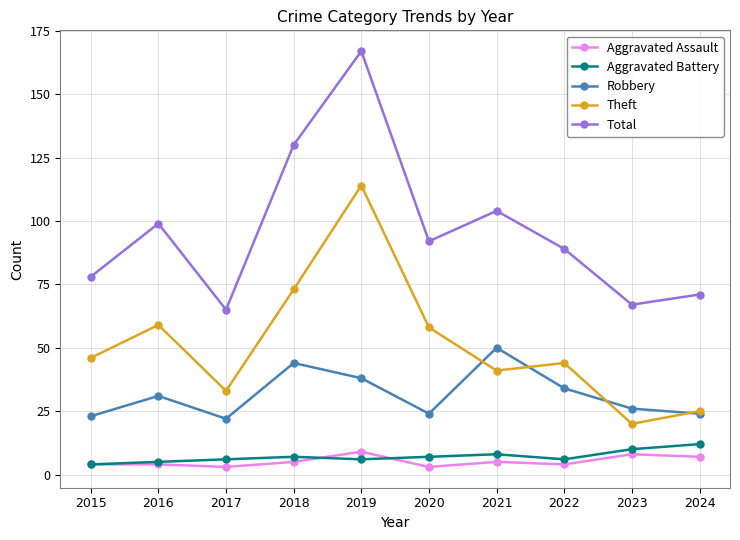

Reading left to right, transcribe all the data shown in this chart.

Aggravated Assault: 4	4	3	5	9	3	5	4	8	7
Aggravated Battery: 4	5	6	7	6	7	8	6	10	12
Robbery: 23	31	22	44	38	24	50	34	26	24
Theft: 46	59	33	73	114	58	41	44	20	25
Total: 78	99	65	130	167	92	104	89	67	71